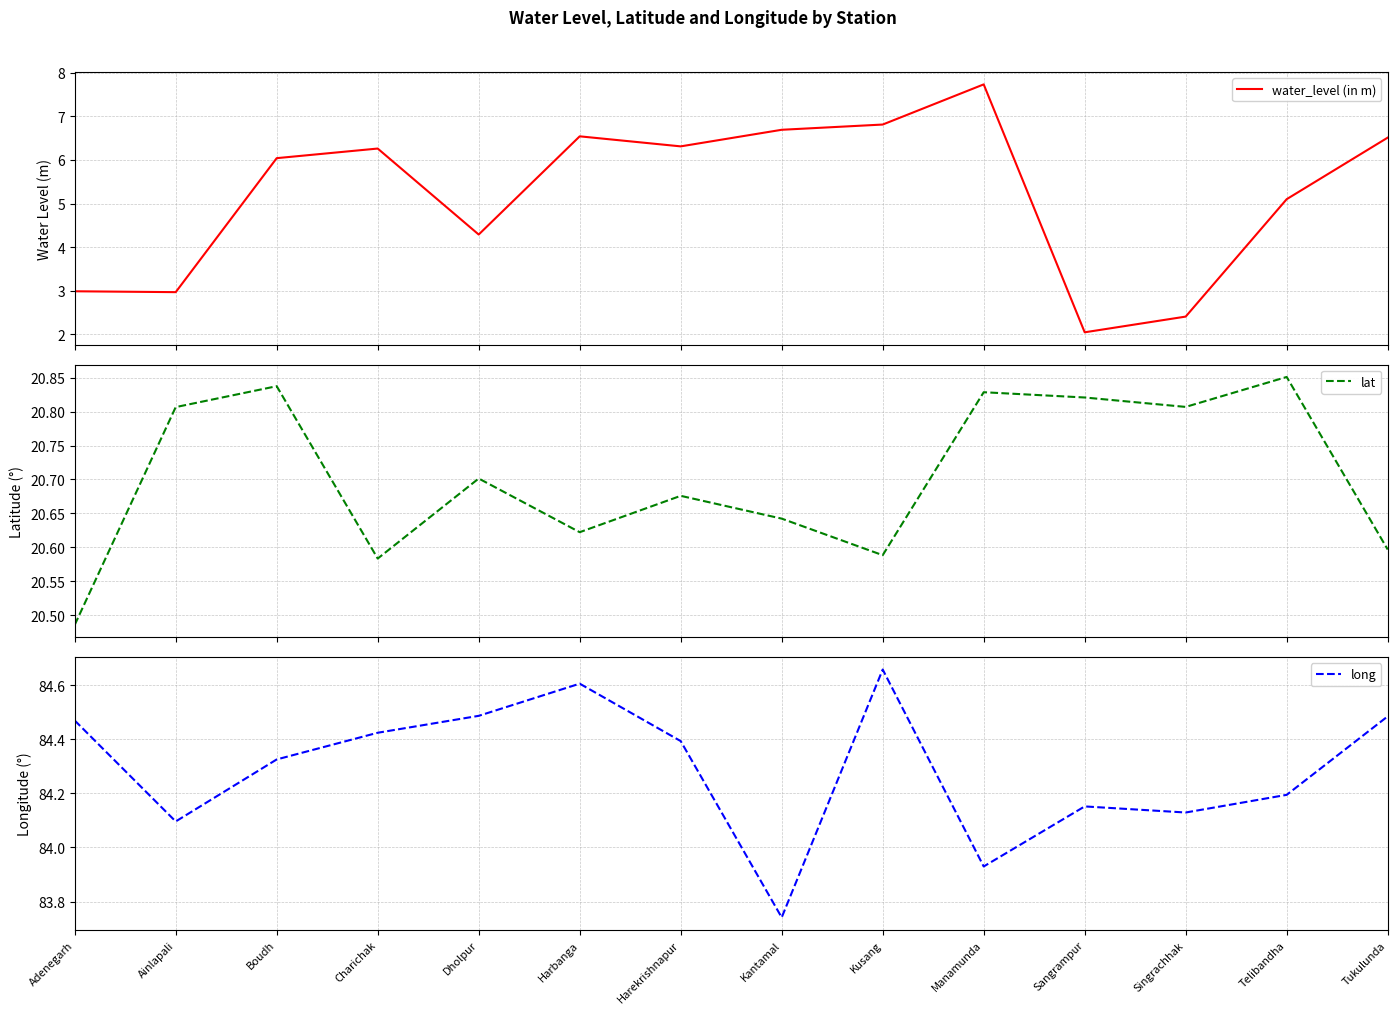

What position from the left is Charichak?

4